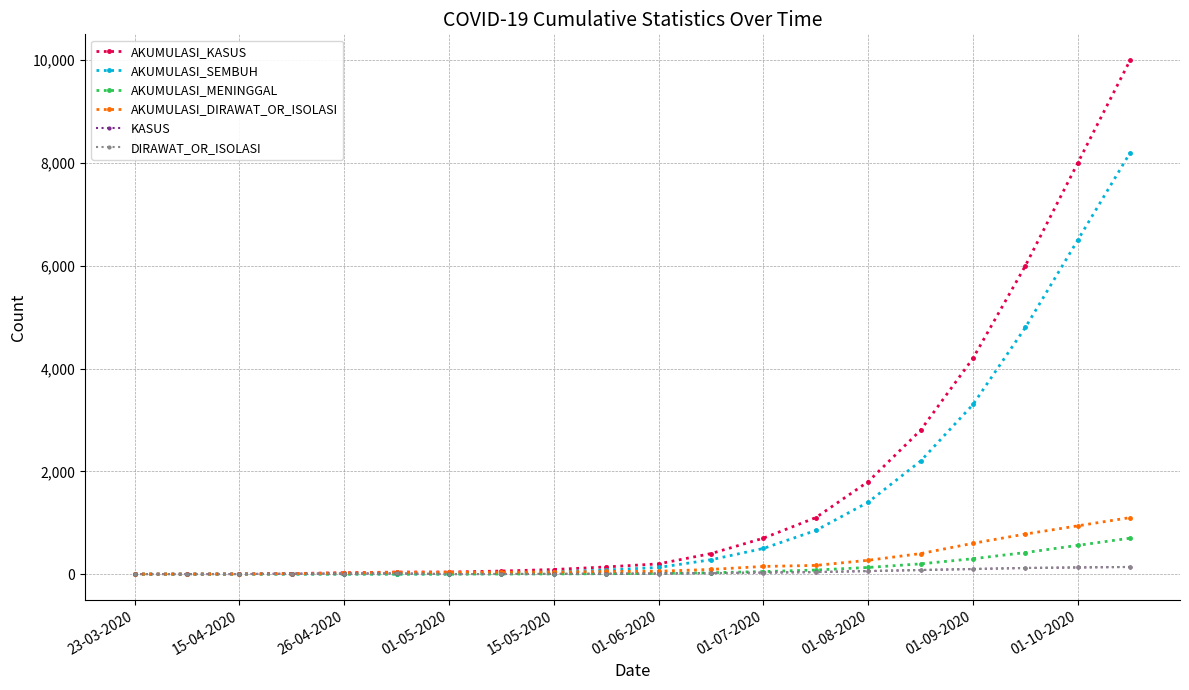

What is the maximum value for AKUMULASI_MENINGGAL?

700